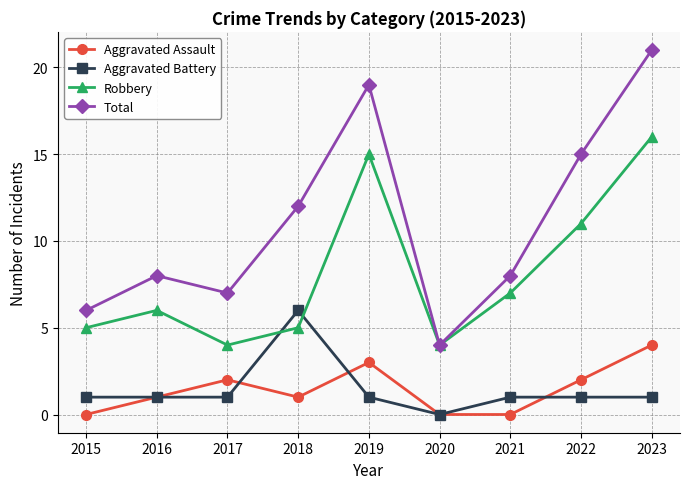

At 2018, list the series in order from smallest to largest.

Aggravated Assault, Robbery, Aggravated Battery, Total